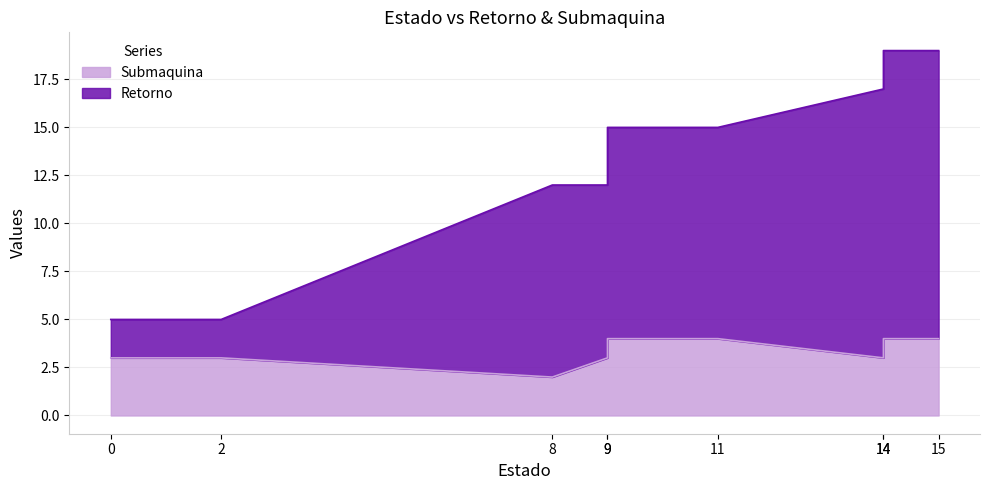

What is the total value across all series at 0?

8